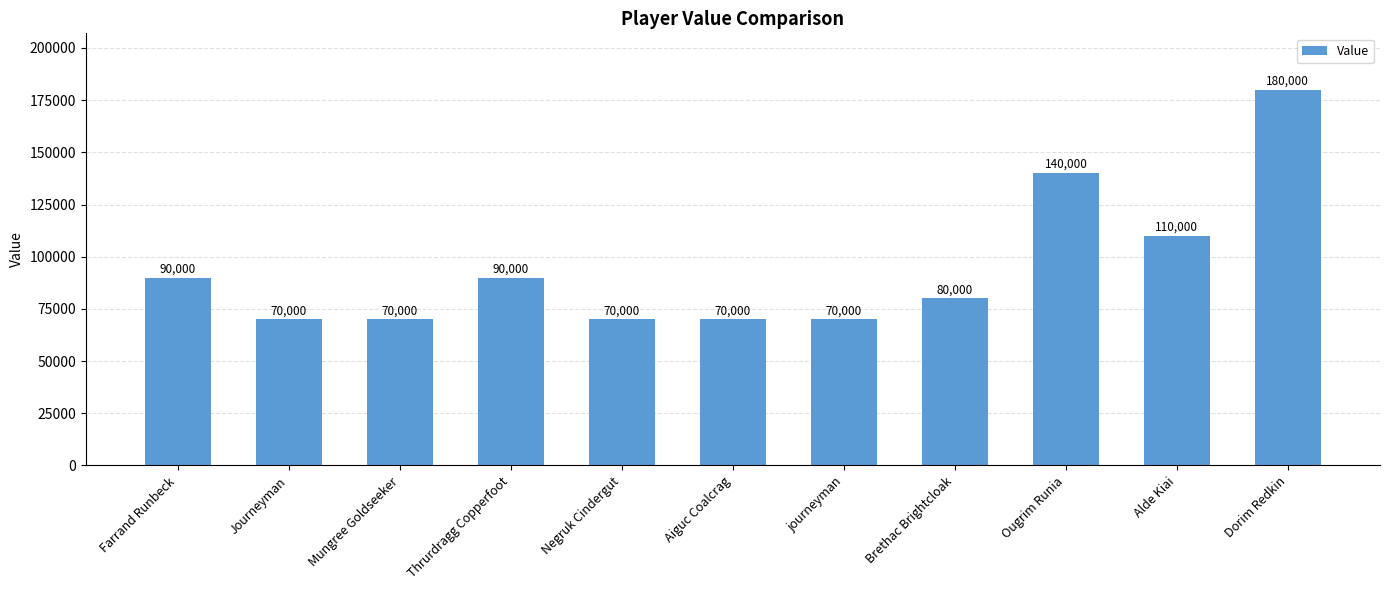

Reading left to right, what are all the values shown in this chart?

90000	70000	70000	90000	70000	70000	70000	80000	140000	110000	180000